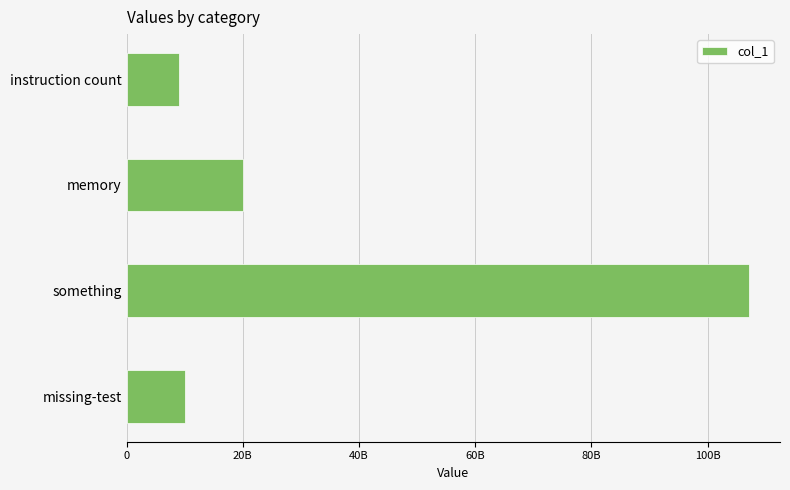

Rank the categories by value from highest to lowest.

something, memory, missing-test, instruction count